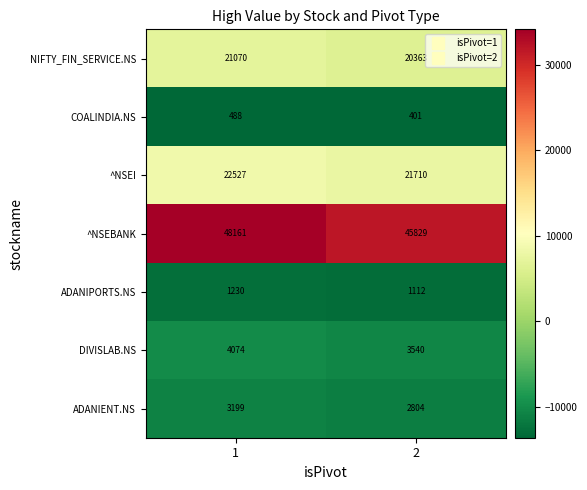

Rank the categories by NIFTY_FIN_SERVICE.NS value from highest to lowest.

1, 2